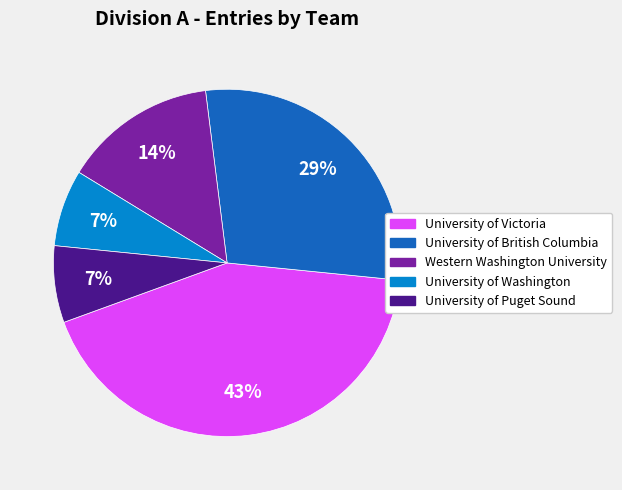

How many slices are in this pie chart?

5